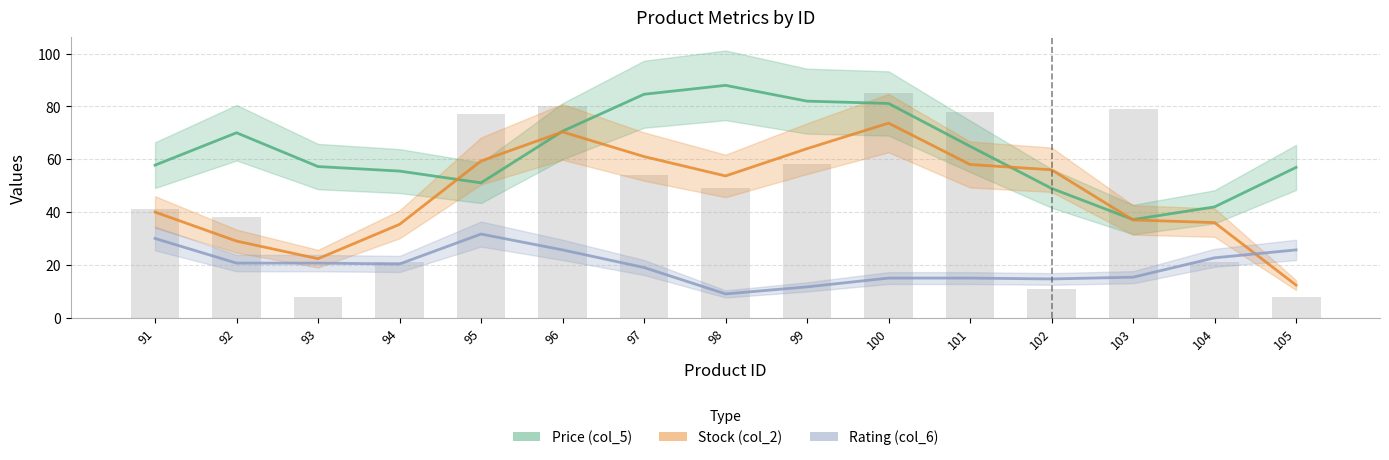

What are all the series names shown in the legend?

Price (col_5), Stock (col_2), Rating (col_6)